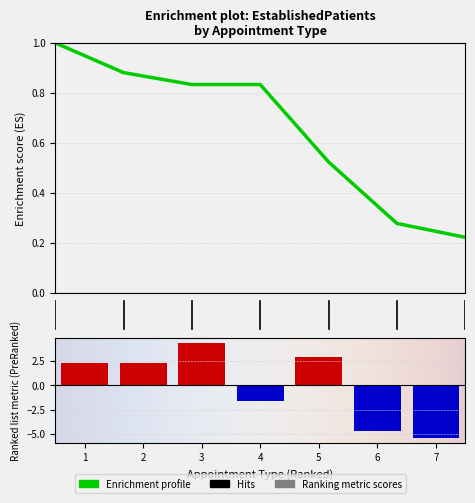

Reading left to right, list all the values displayed in this chart.

2.3	2.3	4.4	-1.6	2.9	-4.7	-5.4